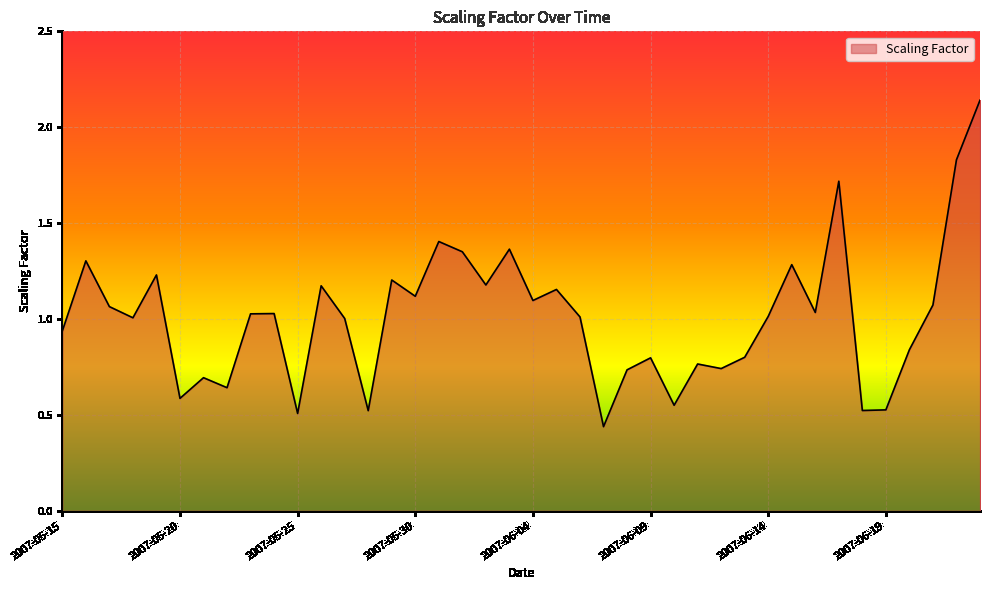

What is the difference between the maximum and minimum values?

1.7